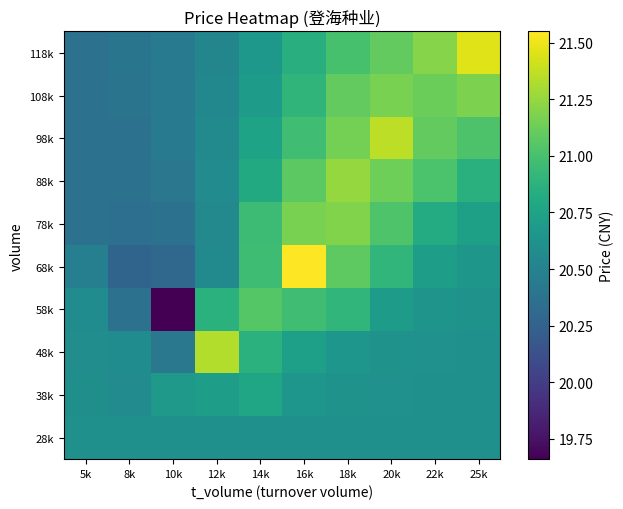

How many series are shown in this chart?

10